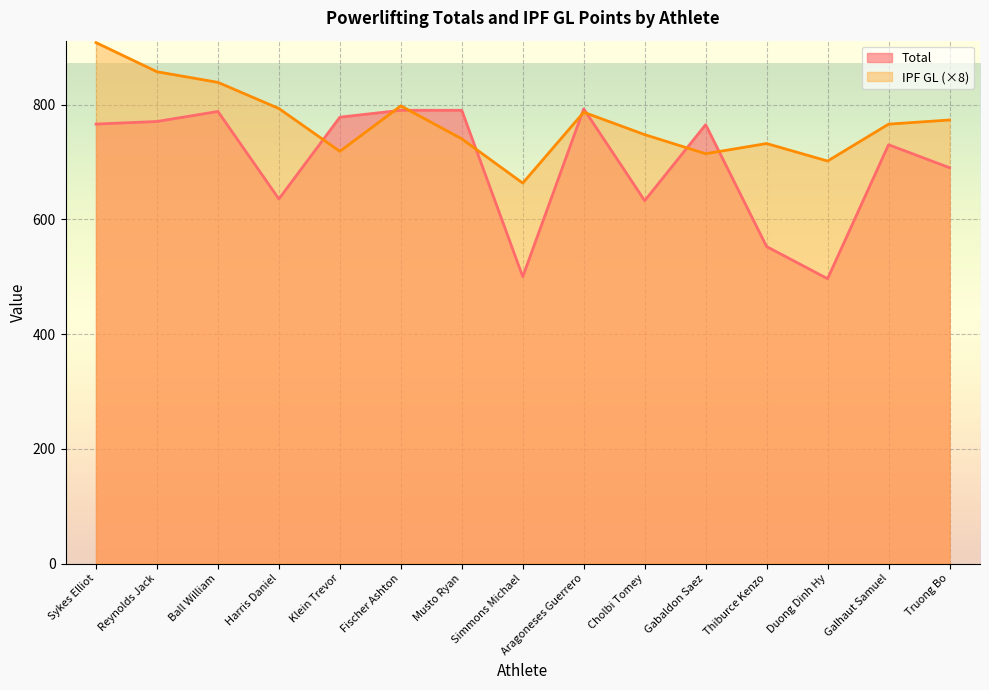

What are all the series names shown in the legend?

Total, IPF GL (×8)